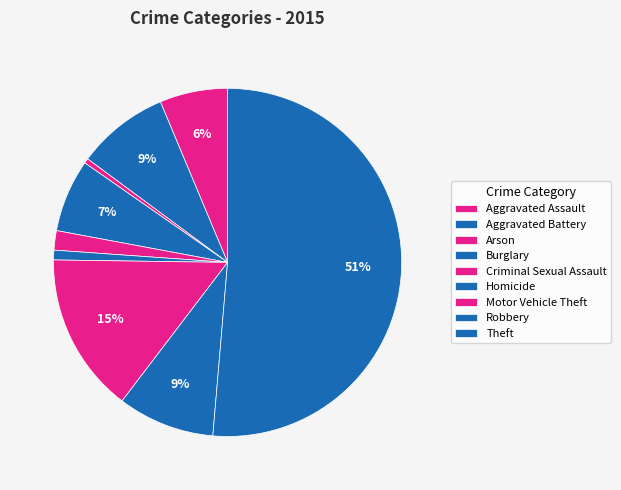

How many segments does this pie chart have?

9